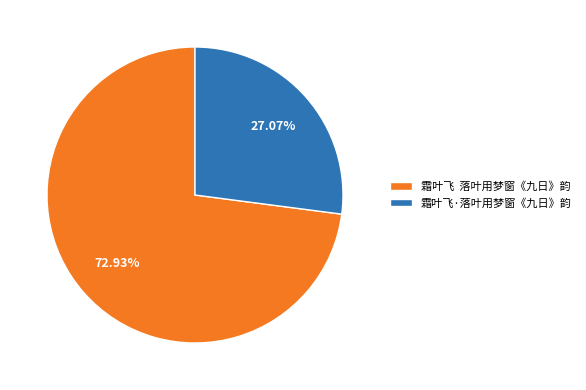

Rank the categories by value from highest to lowest.

霜叶飞 落叶用梦窗《九日》韵, 霜叶飞·落叶用梦窗《九日》韵